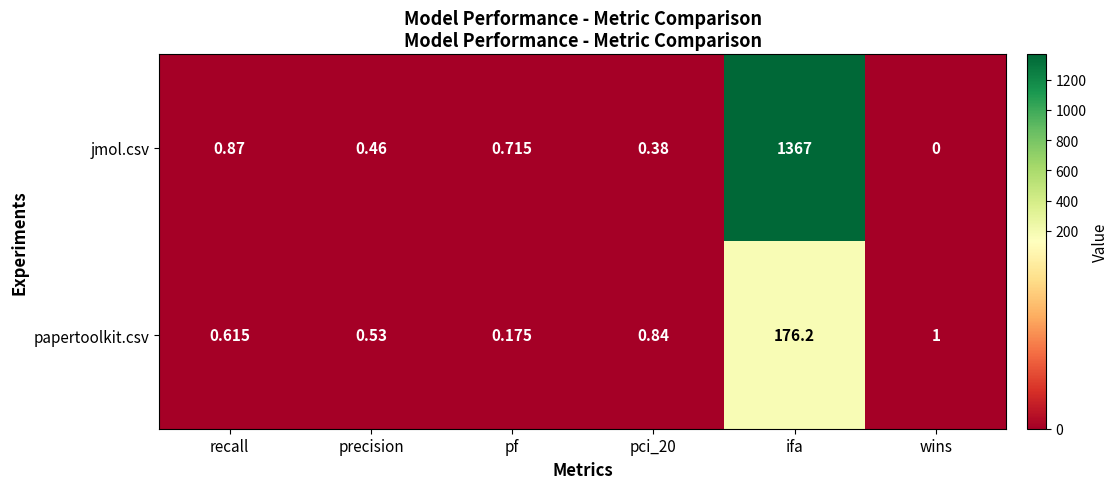

Where is papertoolkit.csv nearest to the value 88?

wins